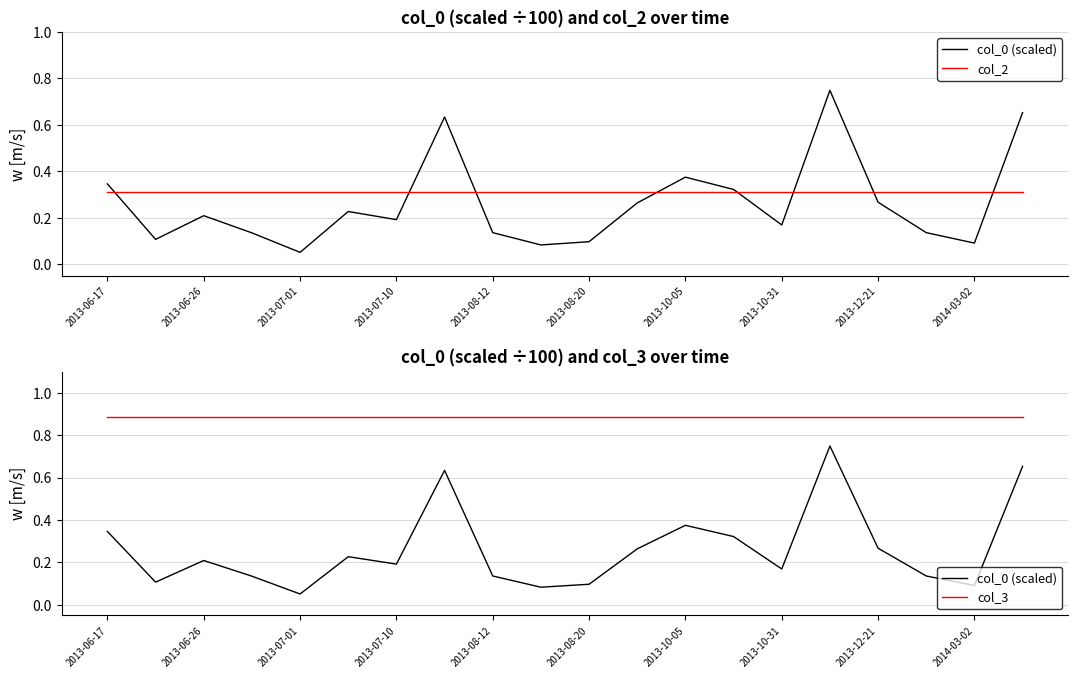

What is the value of the col_3 point at the 18th from the left?

0.9